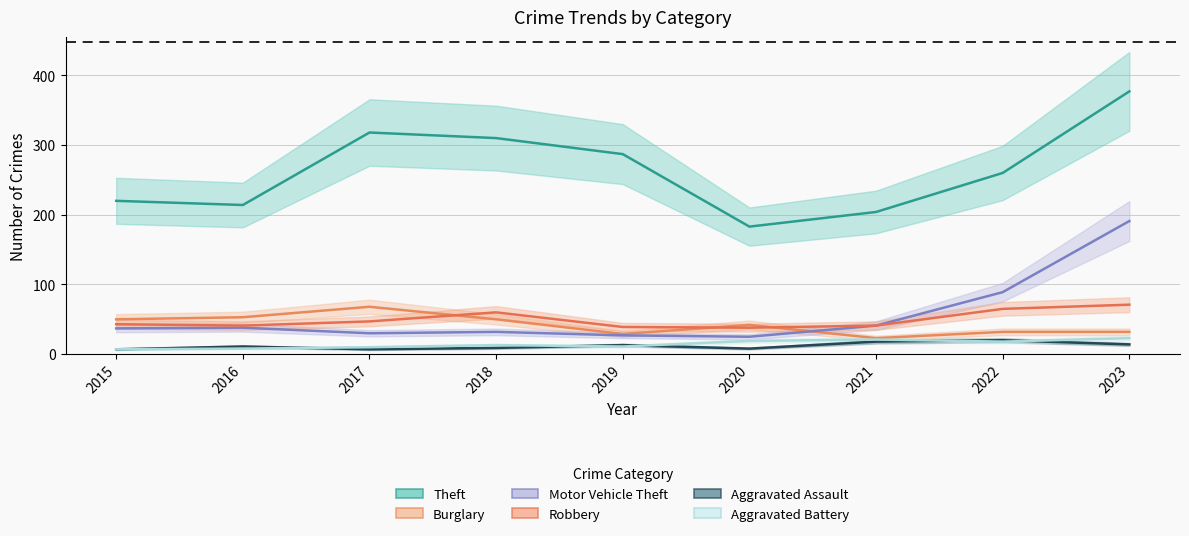

Which category has the highest value in the Aggravated Battery series?

2023